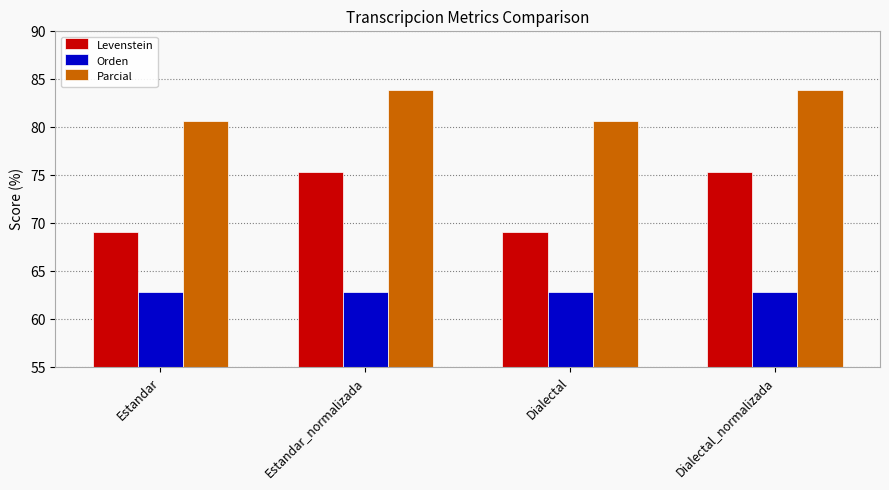

What are all the series names shown in the legend?

Levenstein, Orden, Parcial